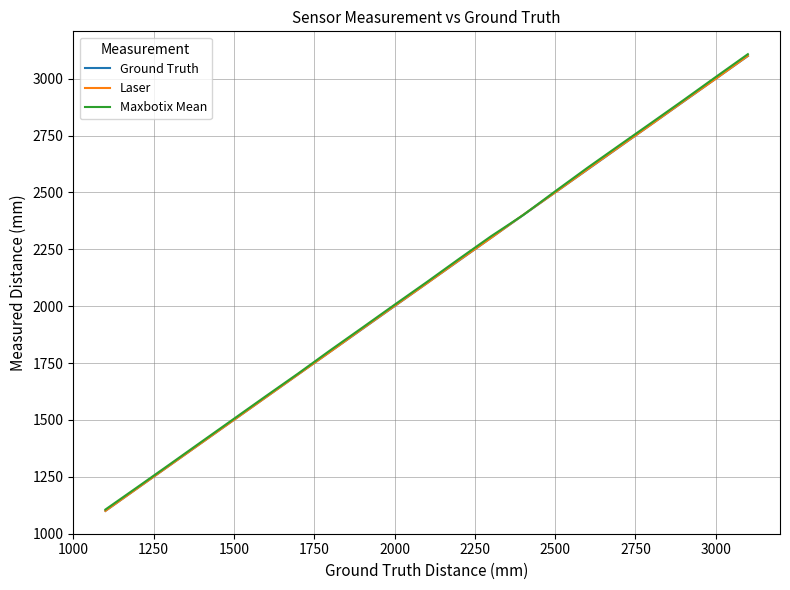

What are all the series names shown in the legend?

Ground Truth, Laser, Maxbotix Mean